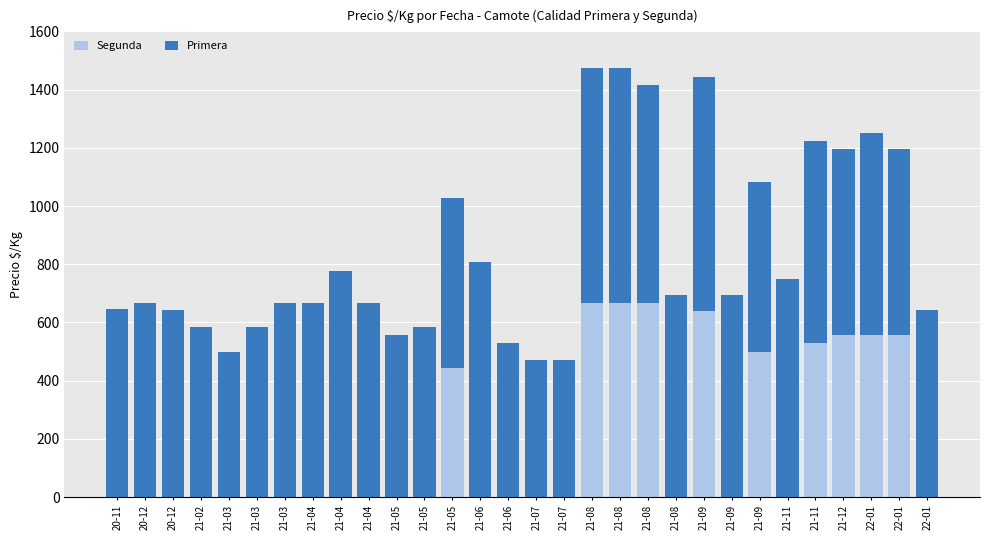

List the labels in order of Segunda value, smallest first.

20-11, 20-12, 20-12, 21-02, 21-03, 21-03, 21-03, 21-04, 21-04, 21-04, 21-05, 21-05, 21-06, 21-06, 21-07, 21-07, 21-08, 21-09, 21-11, 22-01, 21-05, 21-09, 21-11, 21-12, 22-01, 22-01, 21-09, 21-08, 21-08, 21-08